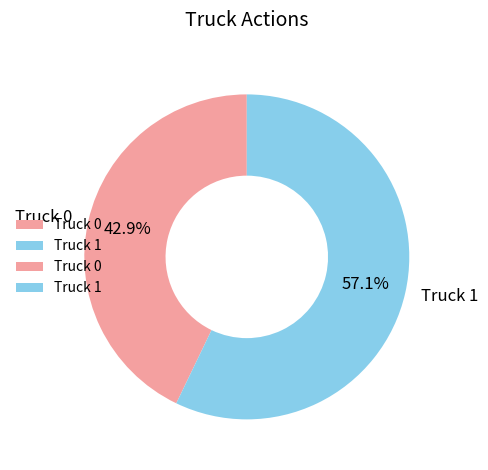

To the nearest percent, what is the difference between the largest and smallest slice percentages?

14%